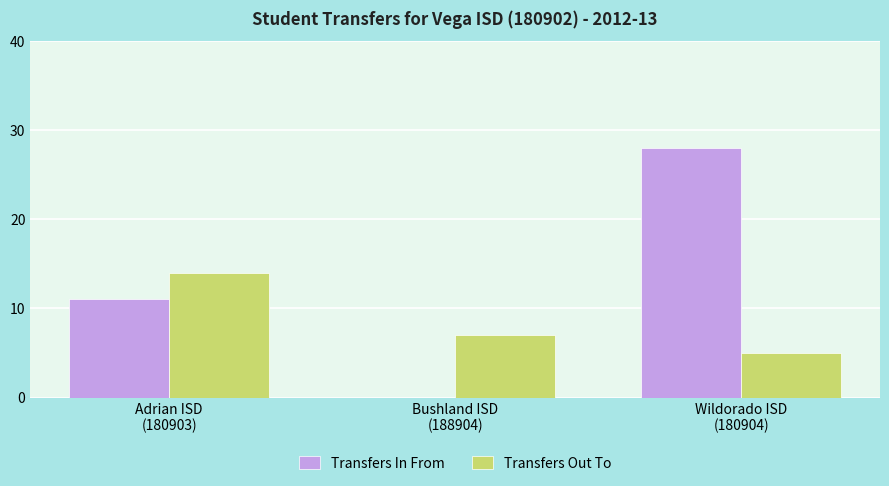

Which series has the largest total across all categories?

Transfers In From